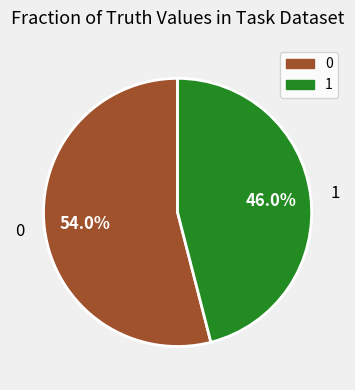

Which slice is the smallest?

1